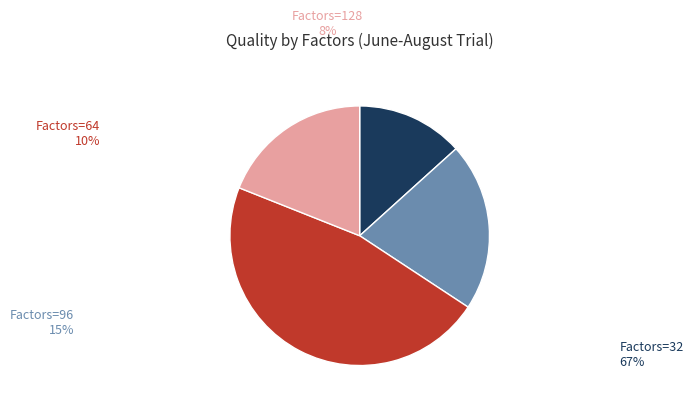

Is it true that Factors=32 is 27% of the pie?

False